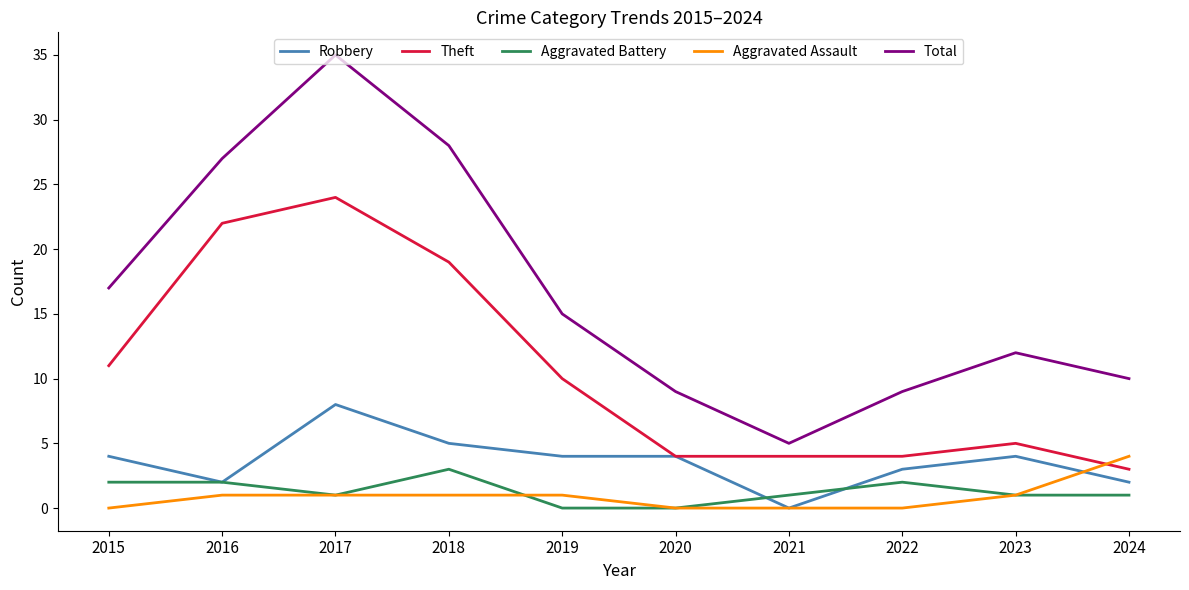

Which series has the widest spread of values?

Total